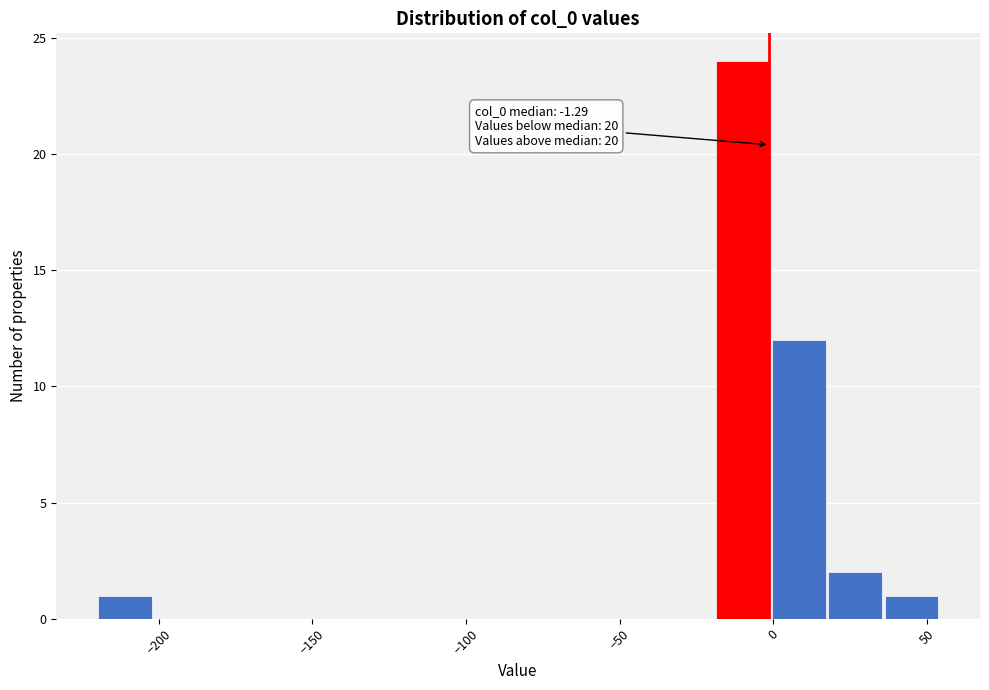

Around what value on the x-axis is the tallest bar? Give the approximate position of its centre, as read against the axis.

-10